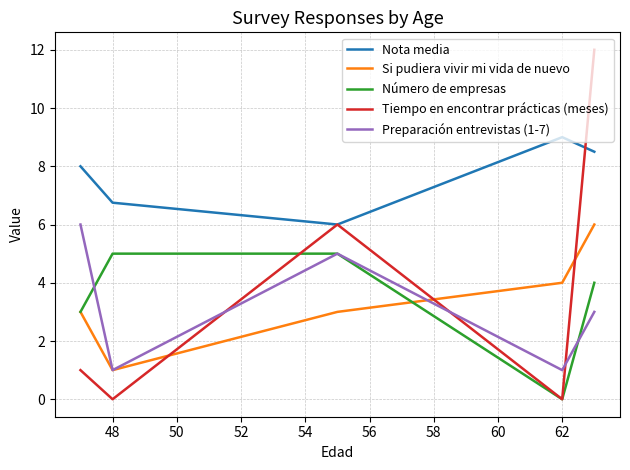

Reading right to left, extract all data points from this chart.

Nota media: 8.5	9.0	6.0	6.8	8.0
Si pudiera vivir mi vida de nuevo: 6.0	4.0	3.0	1.0	3.0
Número de empresas: 4.0	0.0	5.0	5.0	3.0
Tiempo en encontrar prácticas (meses): 12.0	0.0	6.0	0.0	1.0
Preparación entrevistas (1-7): 3.0	1.0	5.0	1.0	6.0